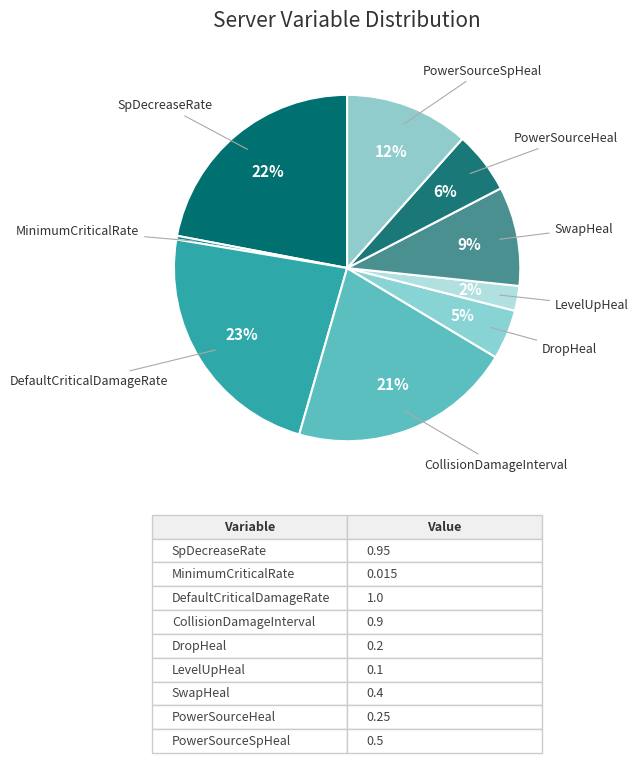

What is the largest slice in the pie chart?

DefaultCriticalDamageRate